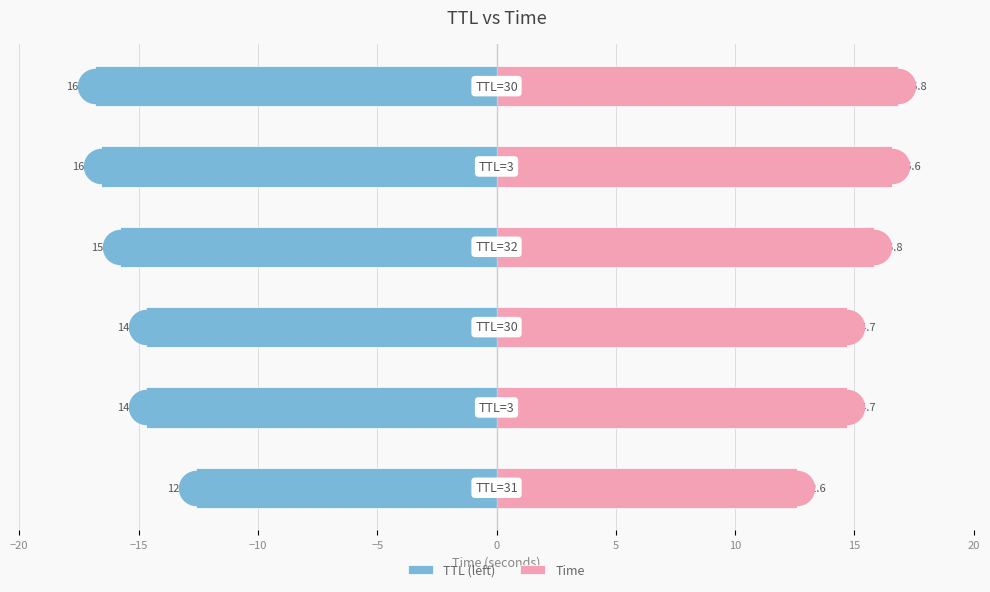

Which series reaches the maximum Y coordinate?

Time